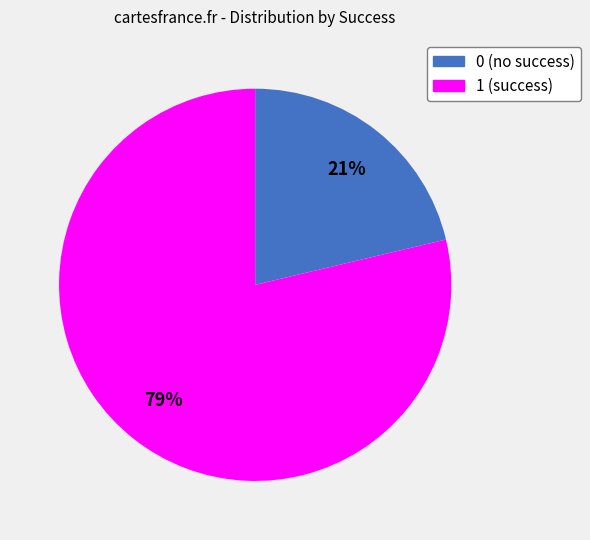

Do 0 and 1 together represent more than half of the pie?

Yes